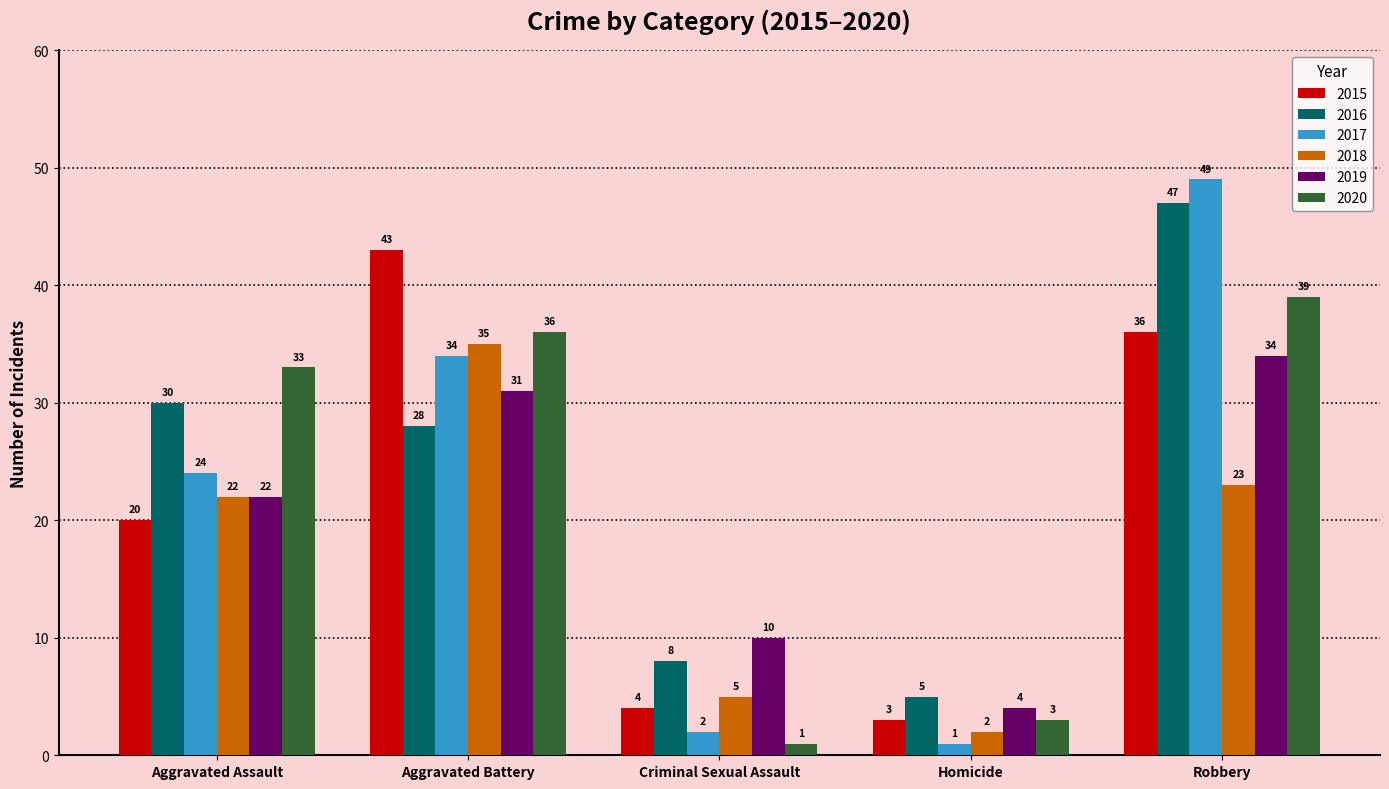

What is the difference between the 2016 values at Aggravated Battery and Homicide?

23